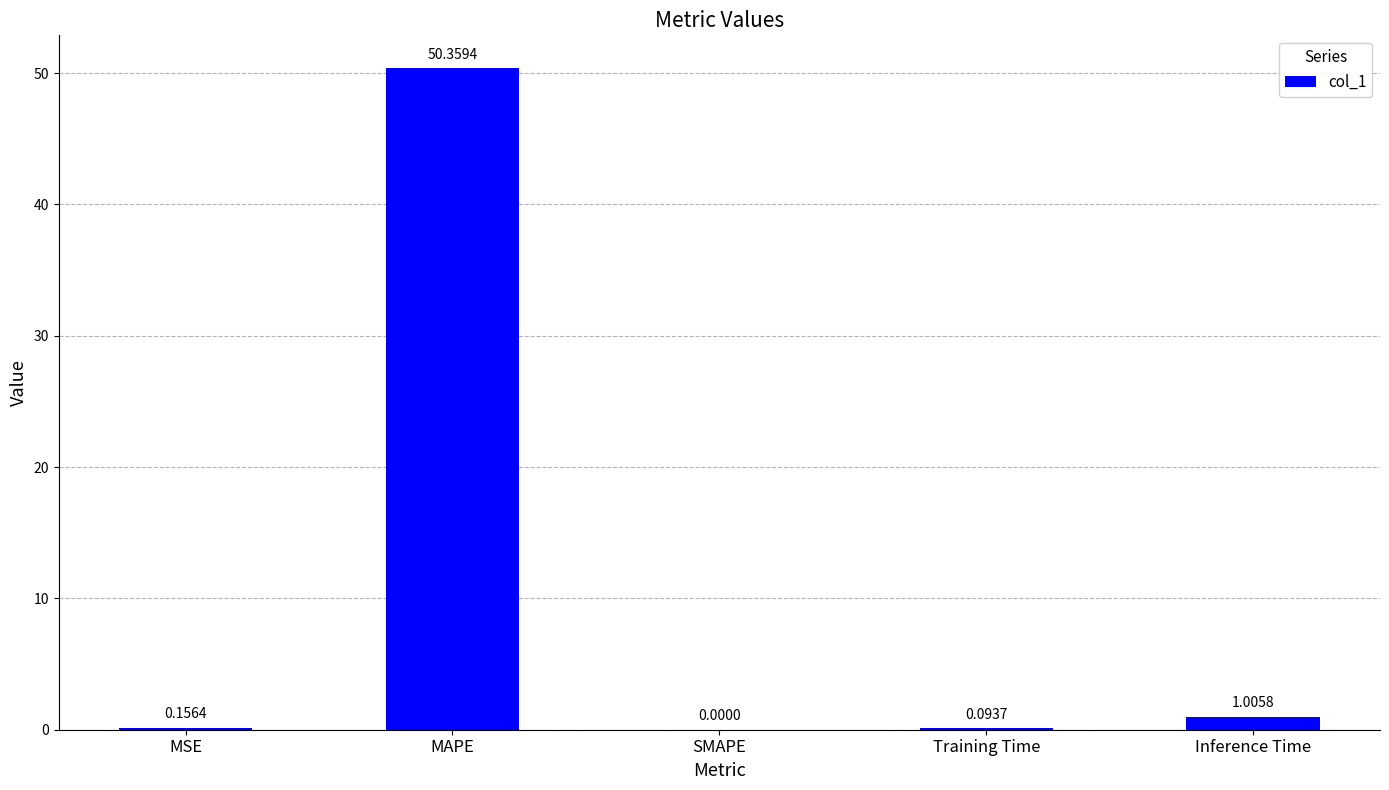

What is the sum of the values at Training Time and MSE?

0.3